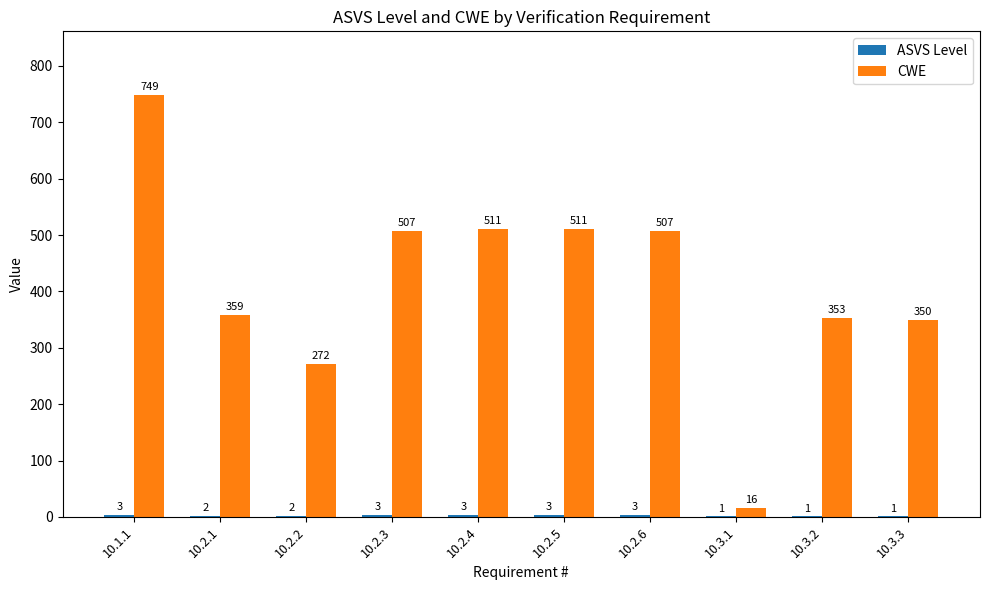

At which label is CWE closest to 382?

10.2.1